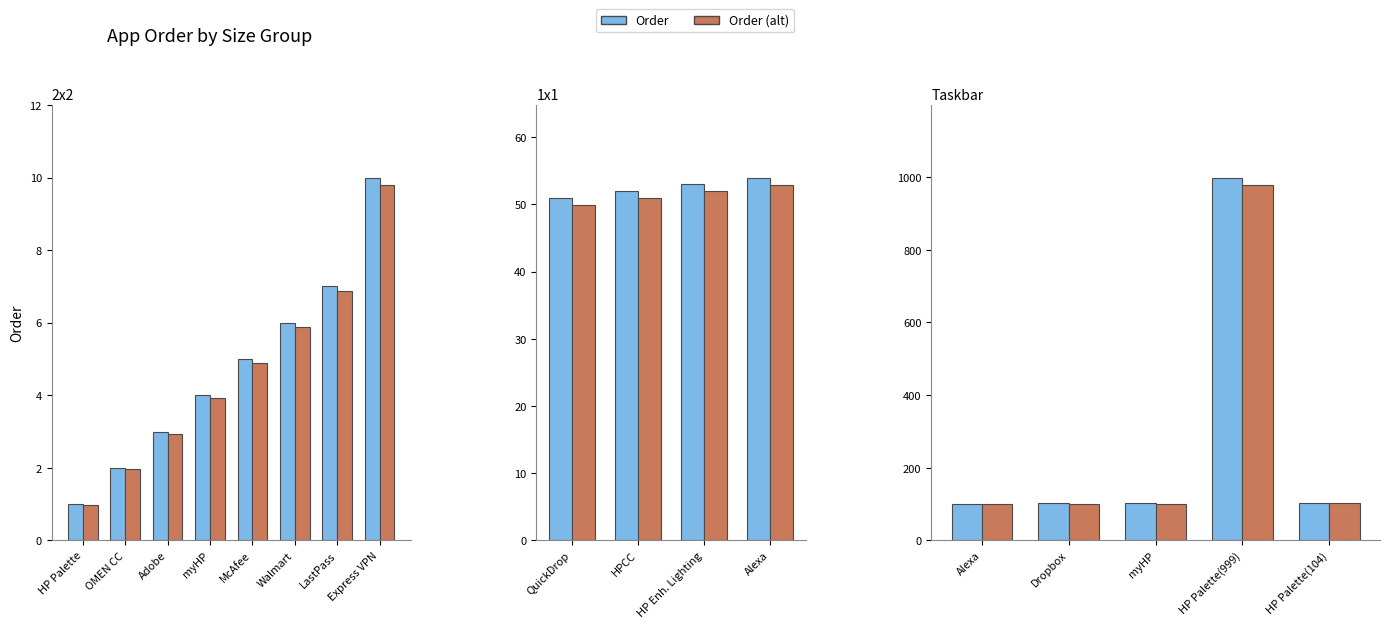

List the series in order of their overall mean, highest first.

Order, Order (alt)